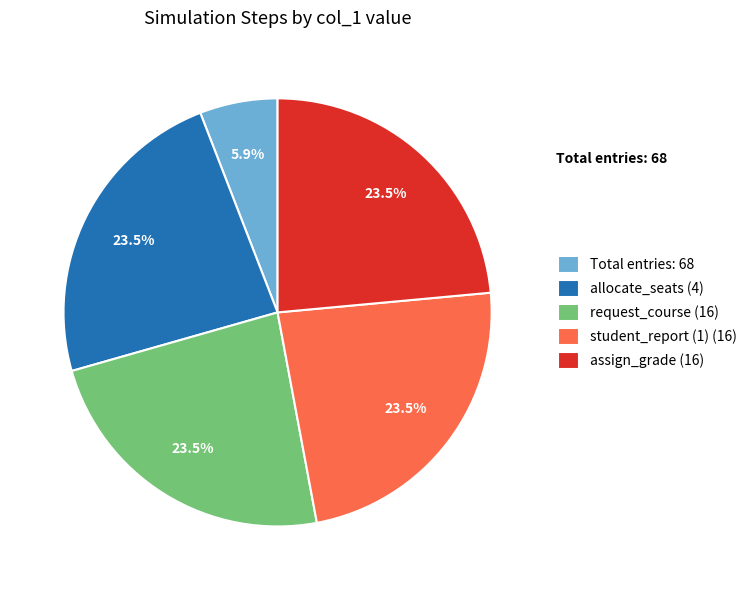

Is there any slice that represents more than half of the pie?

No